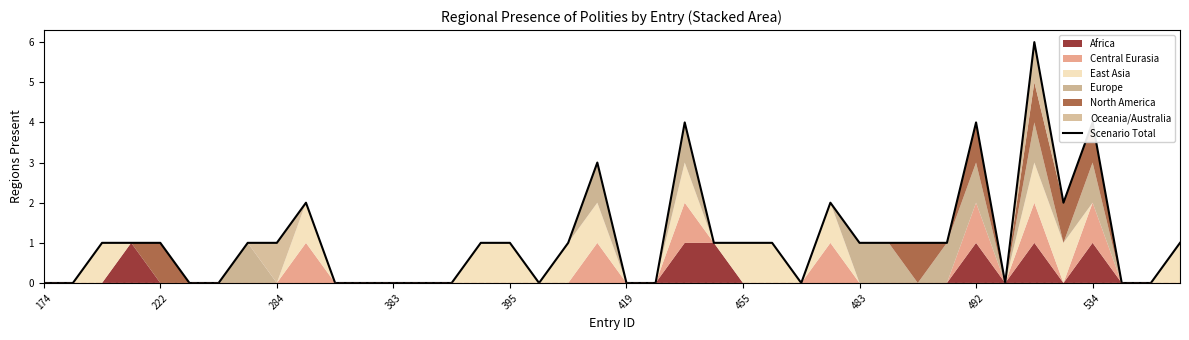

Which label corresponds to the smallest value in the chart?

174